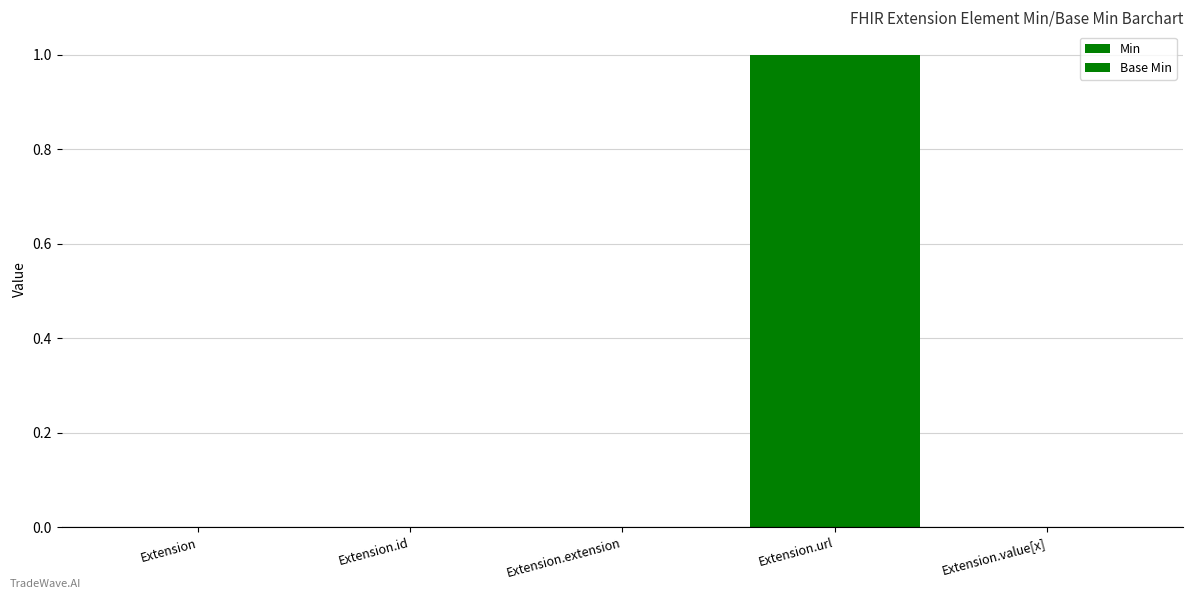

What is the difference between the maximum and second lowest values in the Base Min series?

1